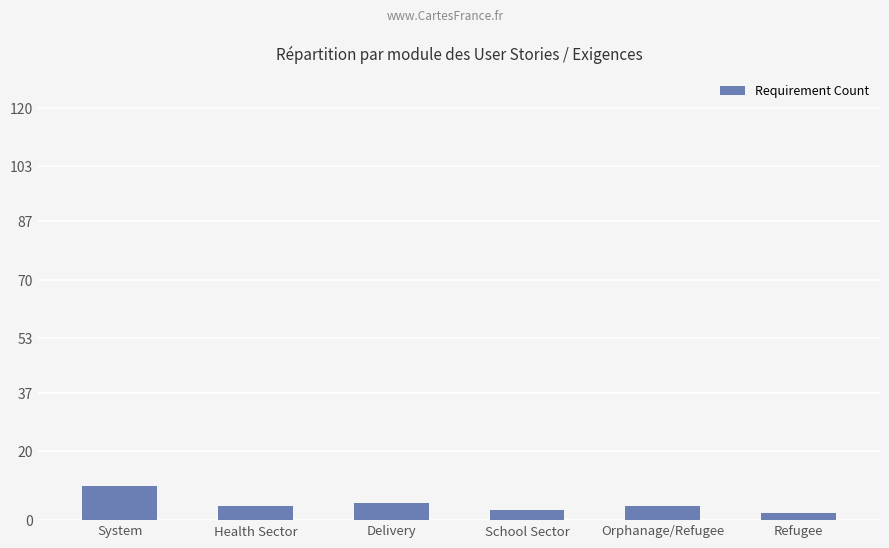

Reading left to right, transcribe all the data shown in this chart.

System=10	Health Sector=4	Delivery=5	School Sector=3	Orphanage/Refugee=4	Refugee=2